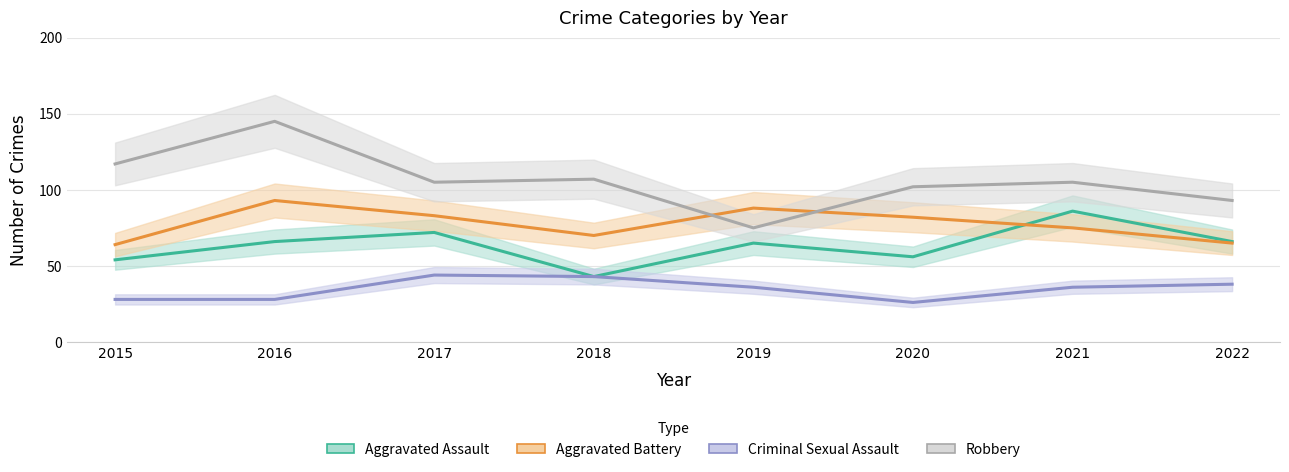

What is the total value across all series at 2017?

304